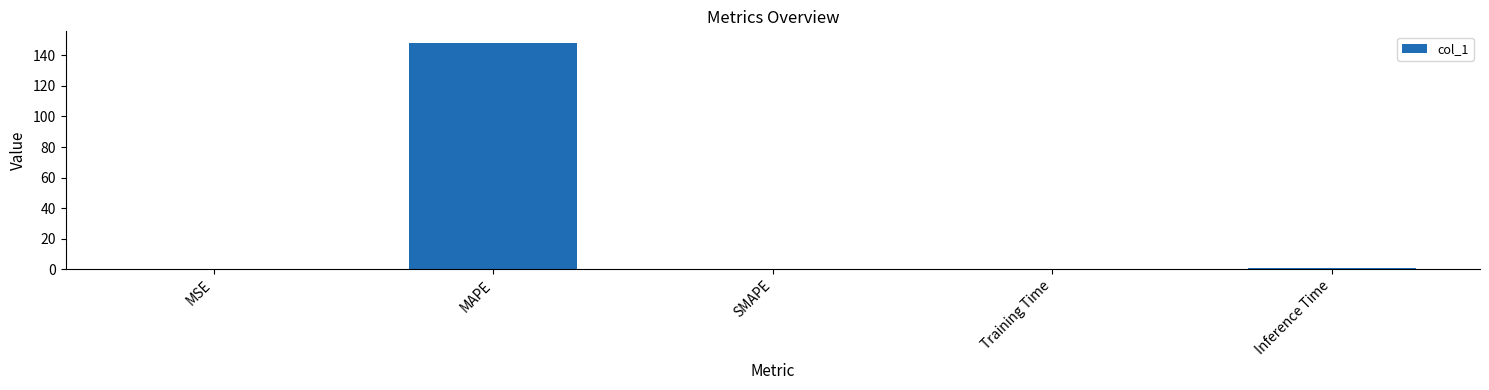

Between MSE and MAPE, which is larger?

MAPE